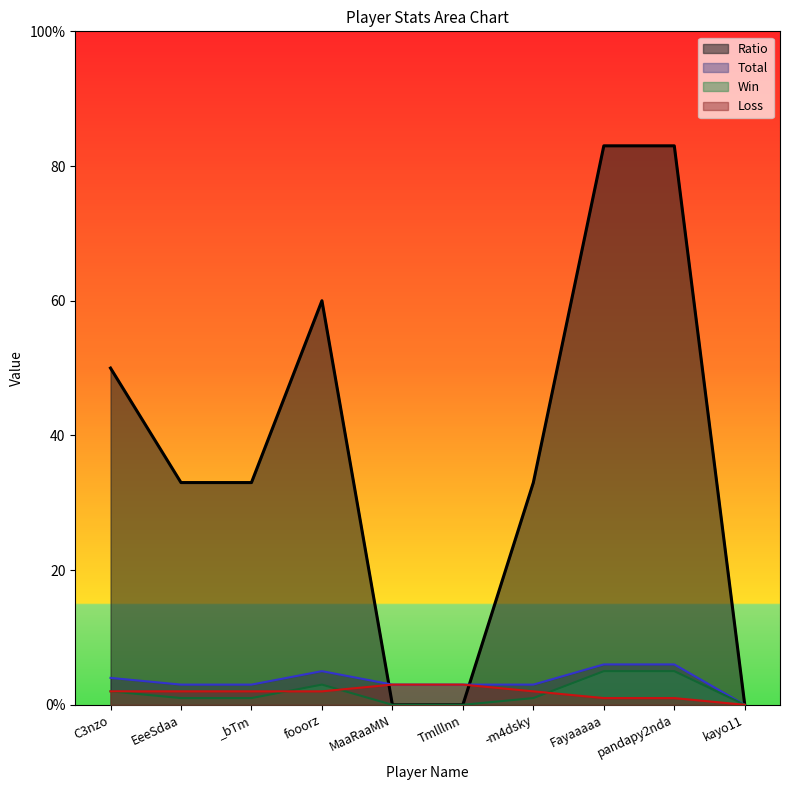

What is the label of the 5th point from the right?

Tmlllnn